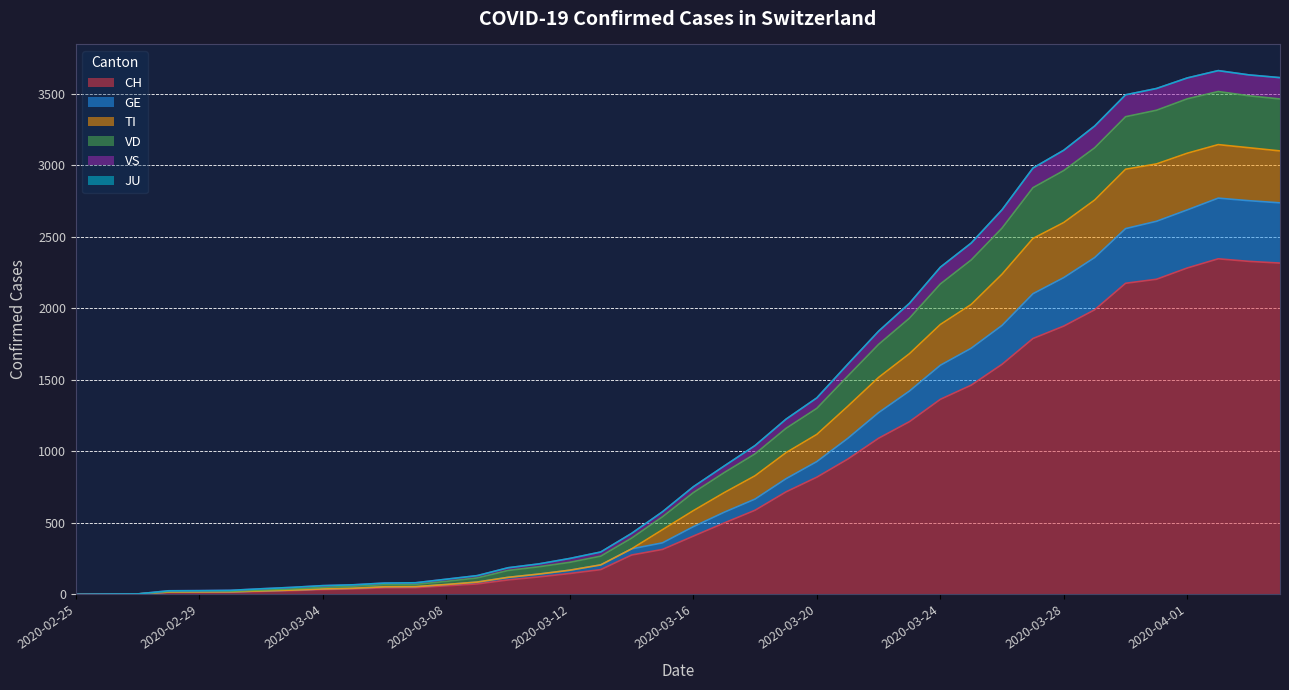

What is the maximum value for CH?

2345